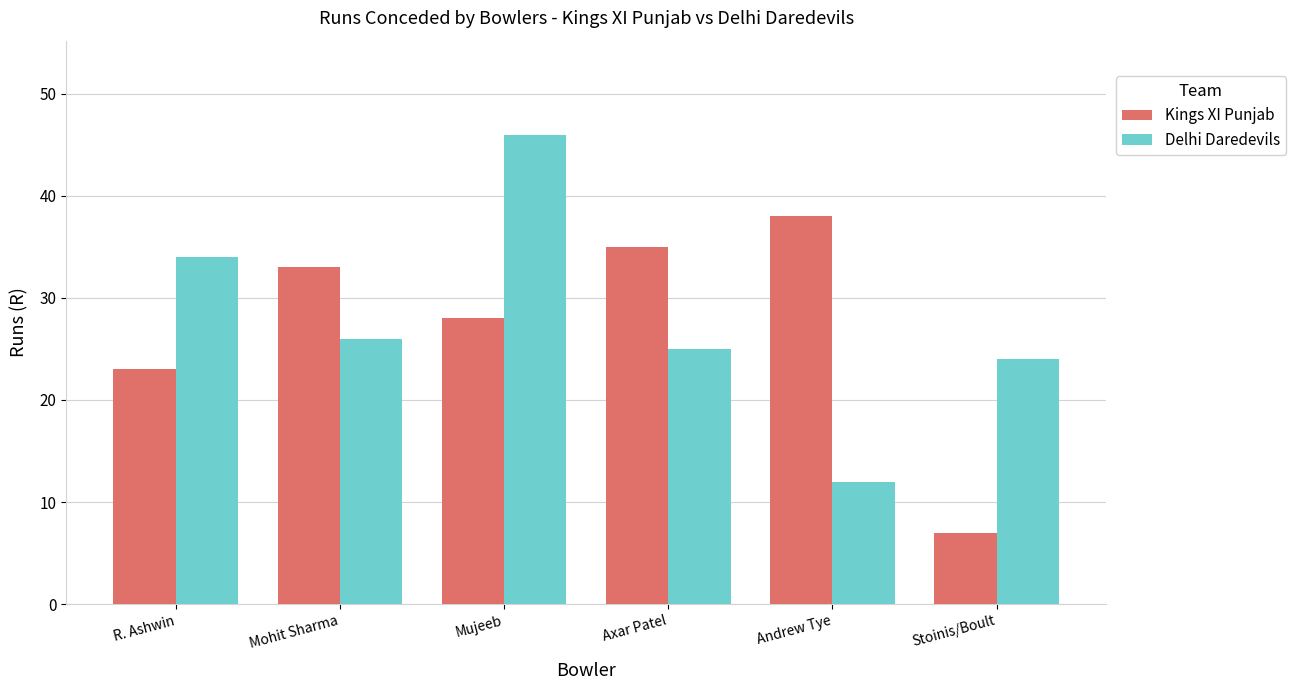

What is the difference between the Kings XI Punjab values at Axar Patel and Mohit Sharma?

2